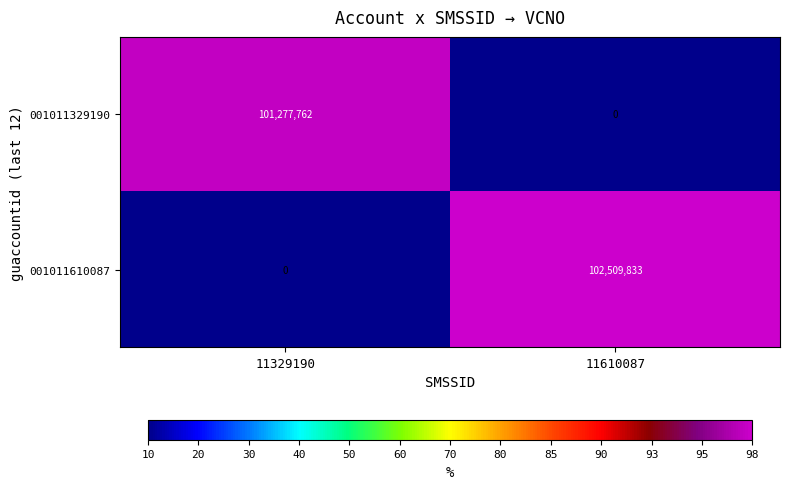

List the series in order of their overall mean, highest first.

001011610087, 001011329190